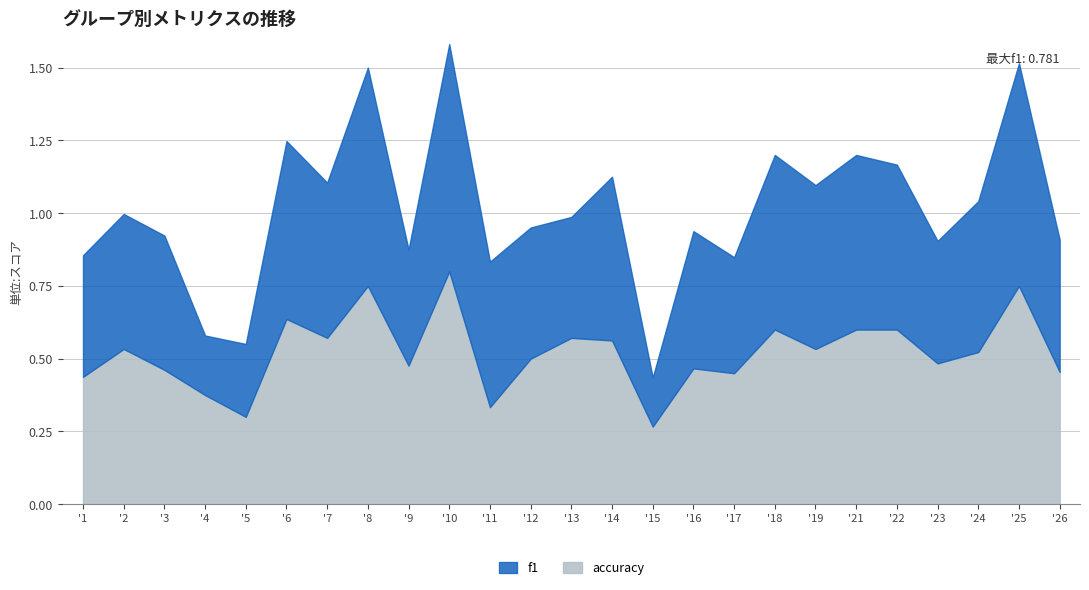

What is the value of the f1 point at the 10th from the left?

0.8